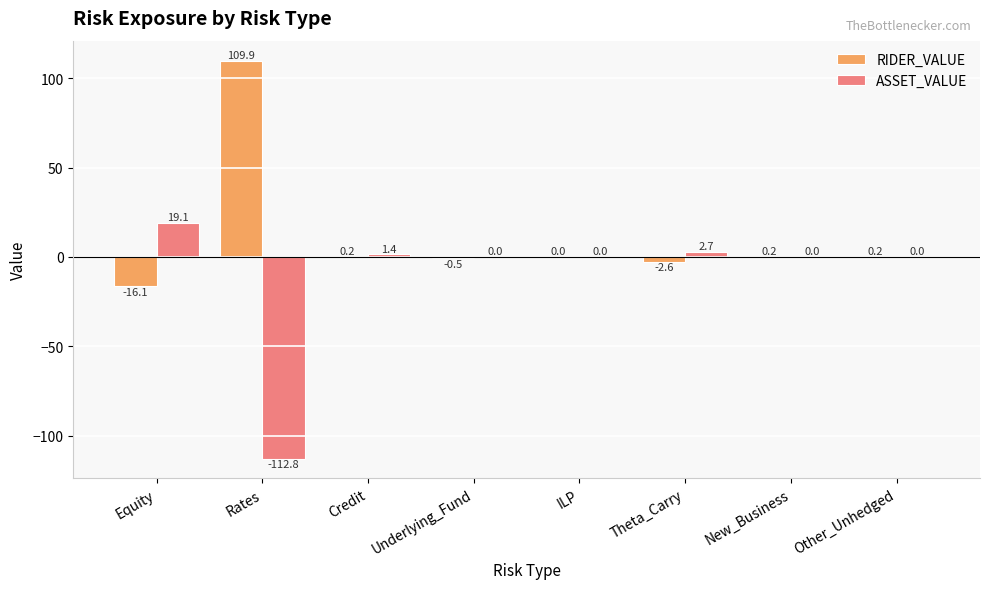

At which category is the sum across all series the highest?

Equity